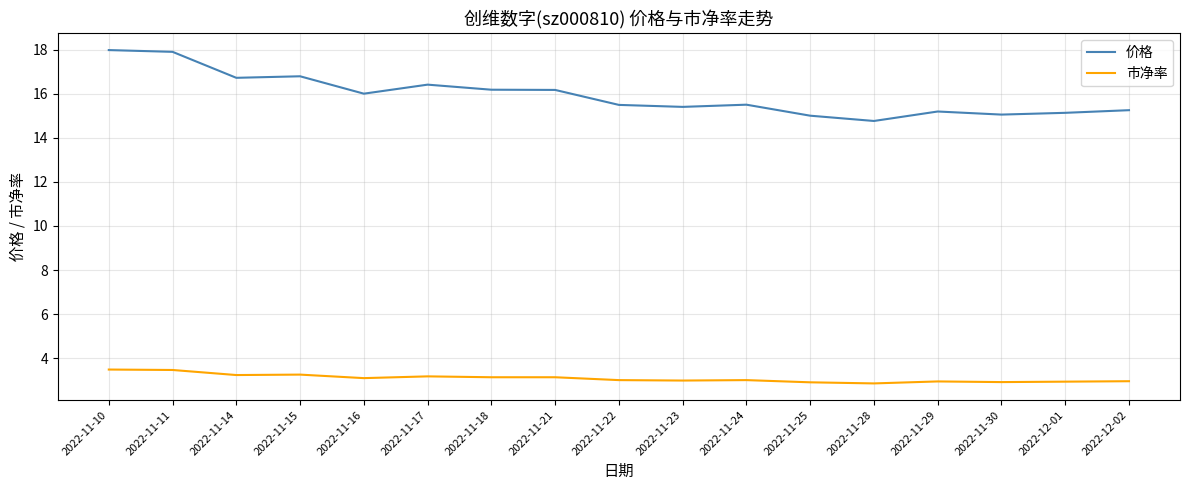

What value does the 市净率 series have at 2022-11-11?

3.5